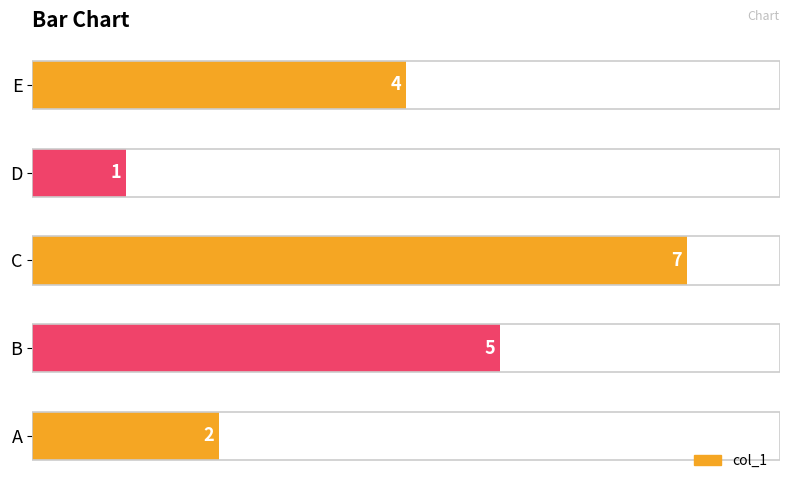

What is the sum of all values?

19